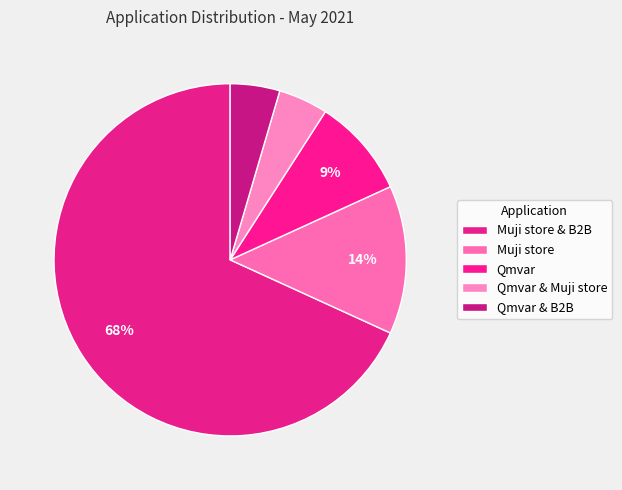

Between Qmvar & Muji store and Muji store, which is larger?

Muji store